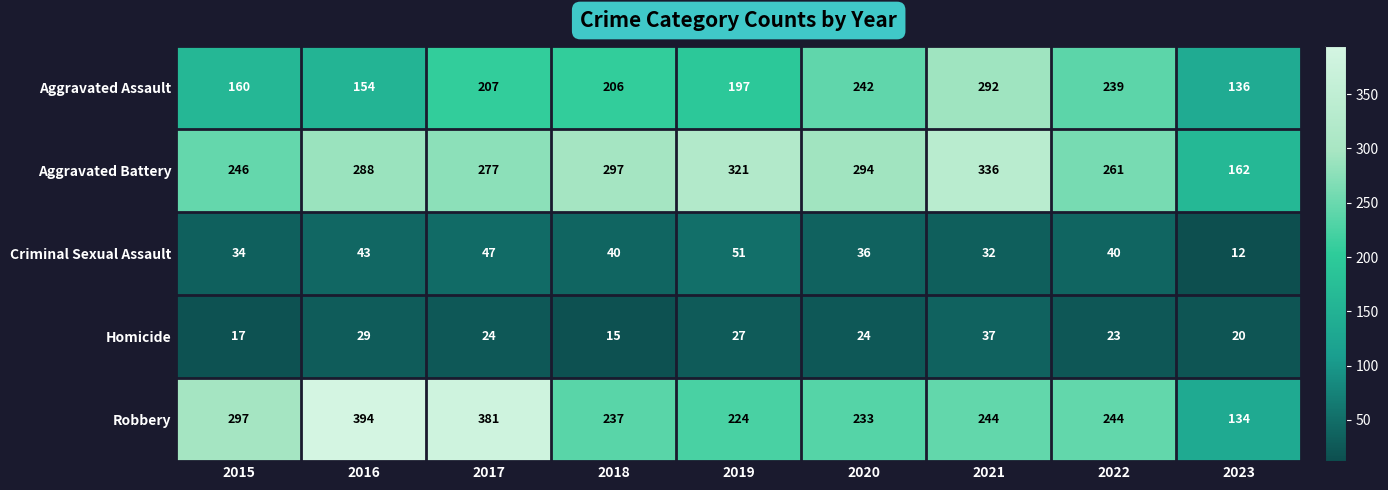

True or false: Criminal Sexual Assault has a value of 43 at 2016.

True